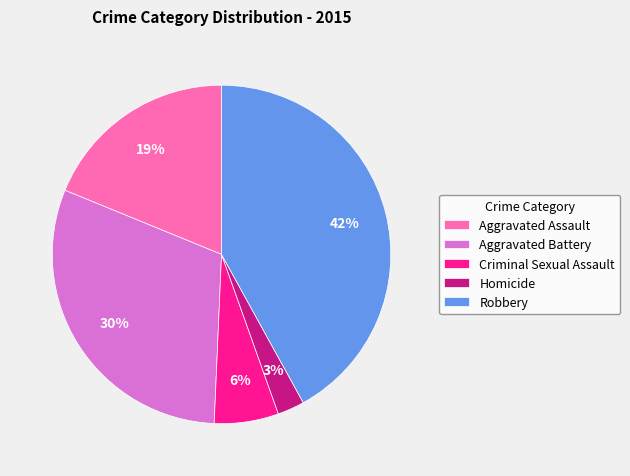

Rank the categories by value from lowest to highest.

Homicide, Criminal Sexual Assault, Aggravated Assault, Aggravated Battery, Robbery